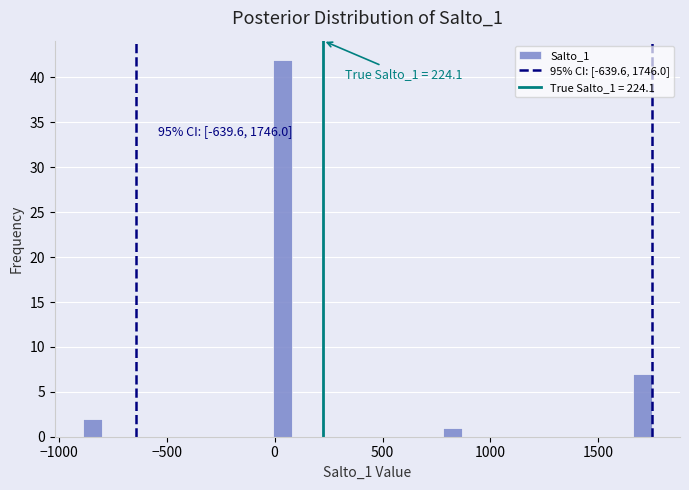

Around what value on the x-axis is the tallest bar? Give the approximate position of its centre, as read against the axis.

50